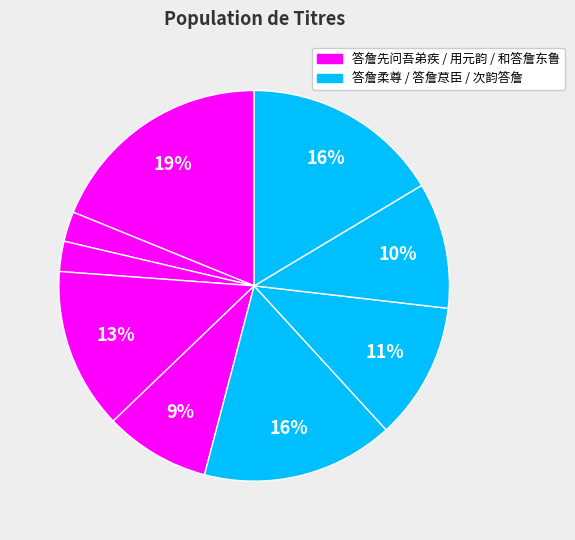

How many slices are in this pie chart?

9